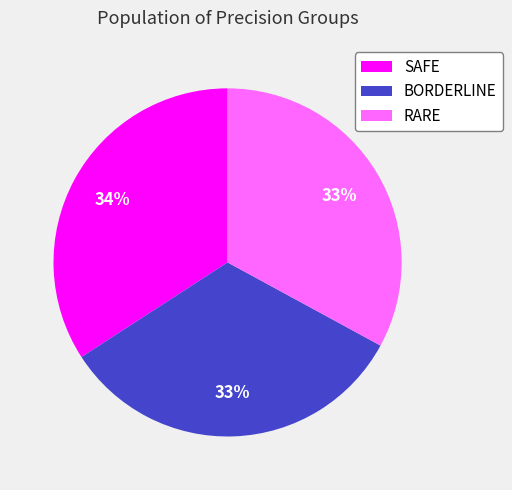

Is there a majority slice in this chart?

No